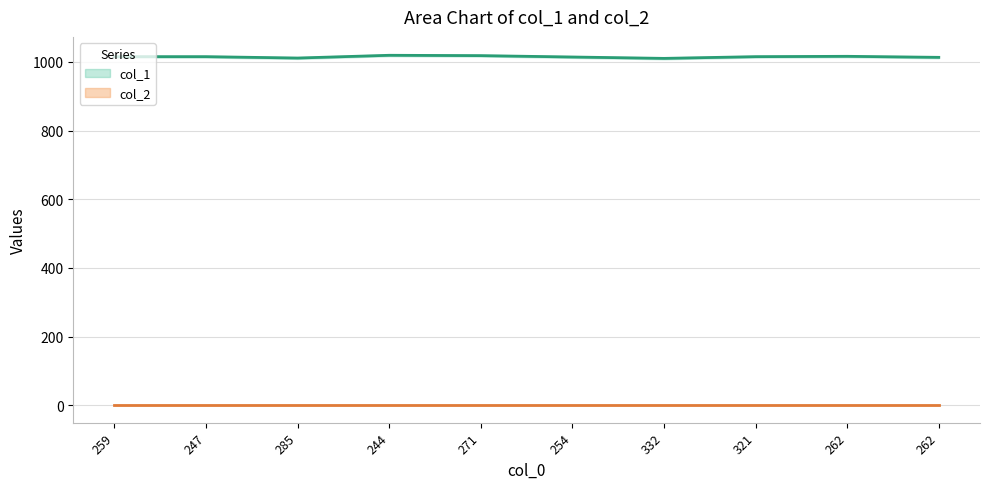

The value at 332 is 1010. True or false?

True